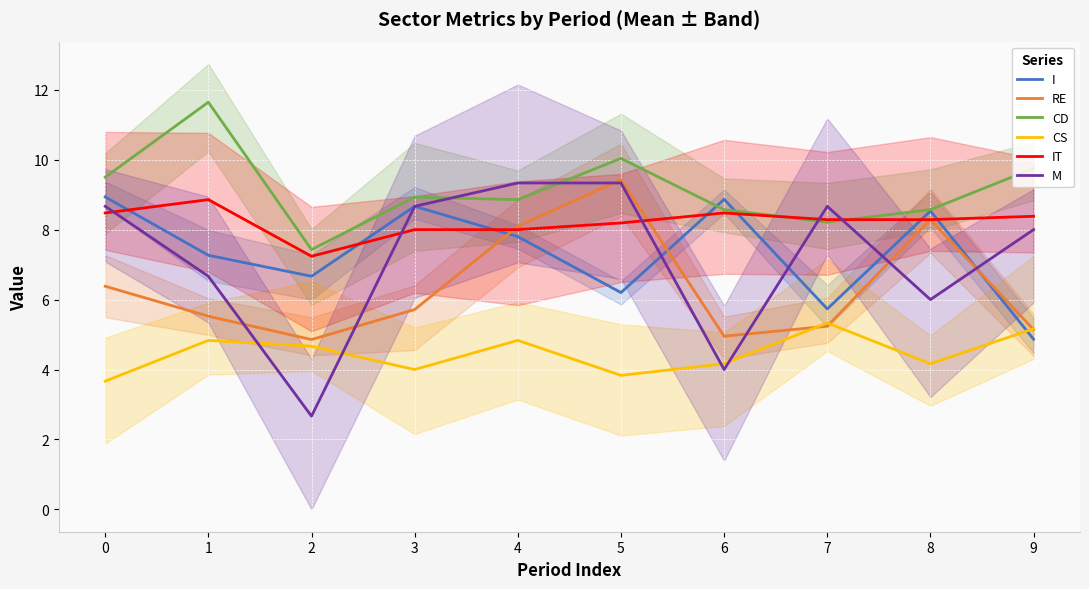

At which category is the sum across all series the highest?

5